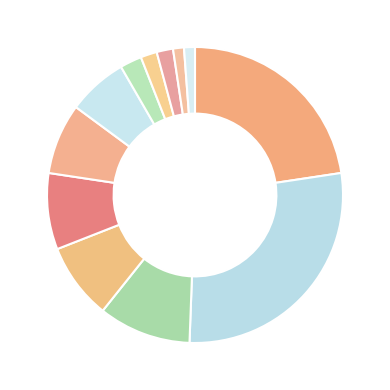

Count the number of slices in the pie.

12